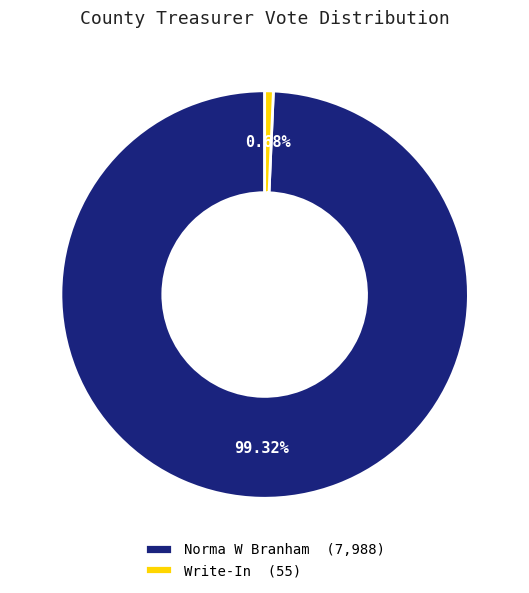

Rank the categories by value from highest to lowest.

Norma W Branham (7,988), Write-In (55)